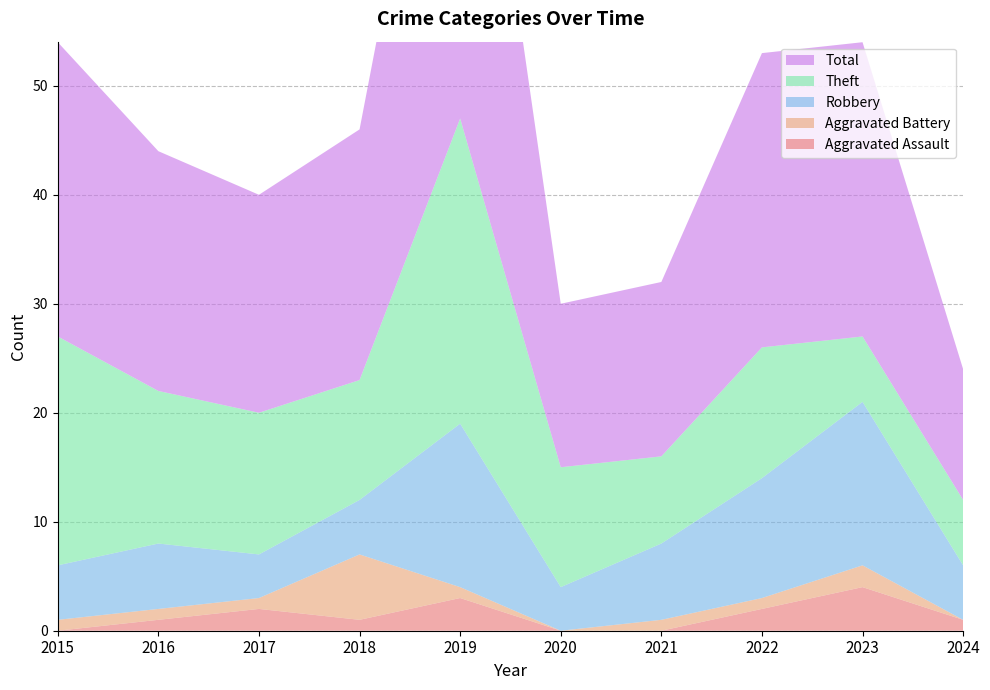

Reading left to right, list all the values displayed in this chart.

Aggravated Assault: 0	1	2	1	3	0	0	2	4	1
Aggravated Battery: 1	1	1	6	1	0	1	1	2	0
Robbery: 5	6	4	5	15	4	7	11	15	5
Theft: 21	14	13	11	28	11	8	12	6	6
Total: 27	22	20	23	47	15	16	27	27	12